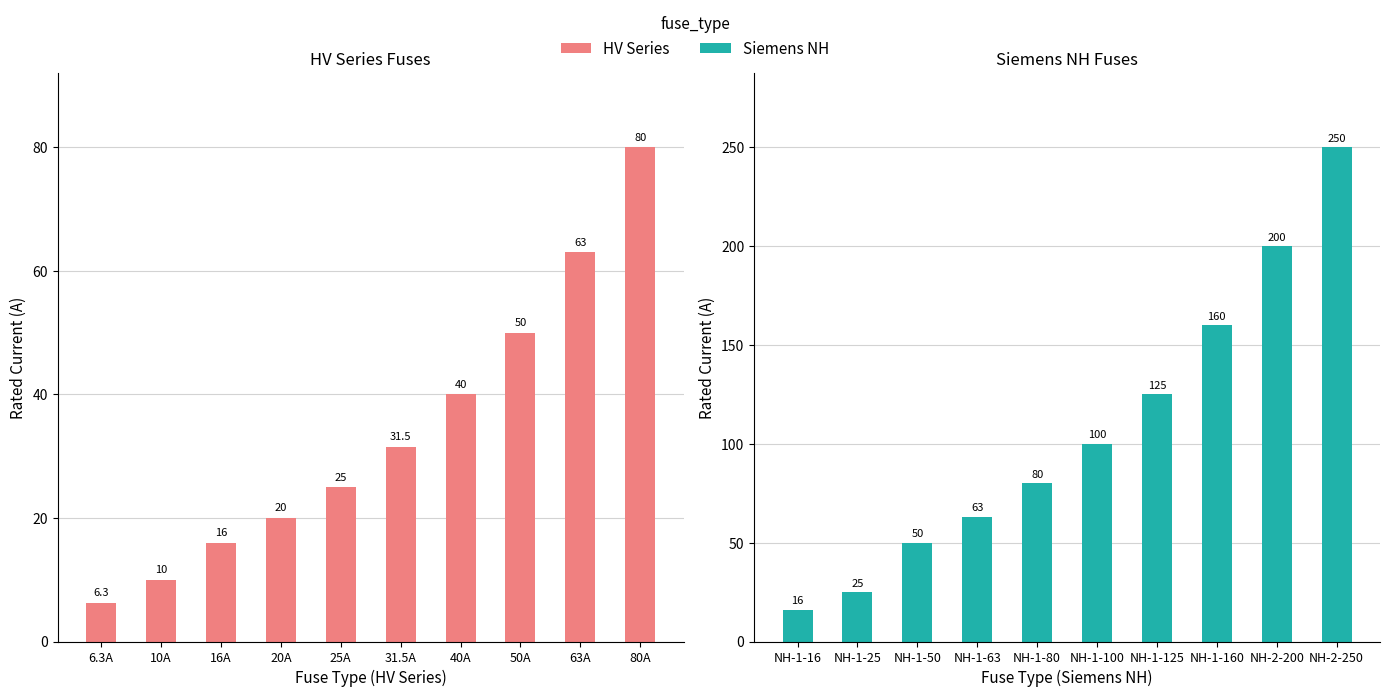

What value does the HV Series series have at 31.5A?

31.5